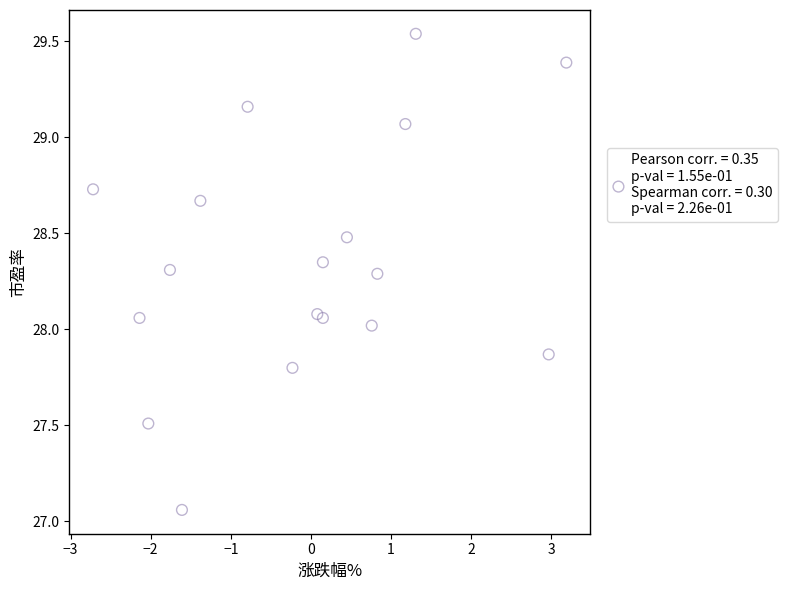

What is the range of X values (max minus min)?

5.9